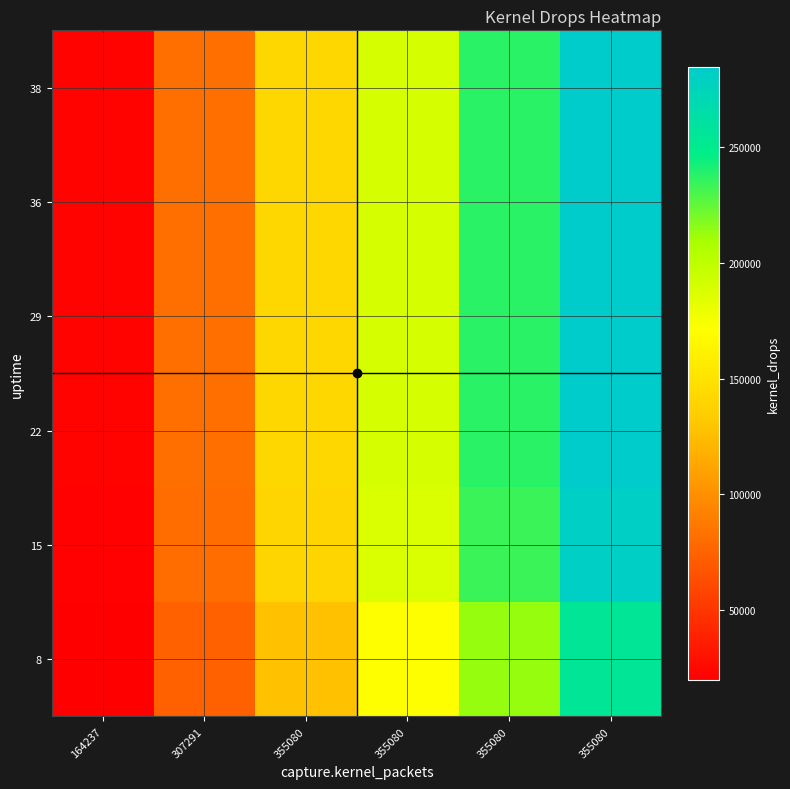

Reading left to right, extract all data points from this chart.

8: 164237=19716.5	307291=73780.0	355080=127881.1	355080=170508.1	355080=213135.1	355080=255762.2
15: 164237=21646.1	307291=81000.7	355080=140396.5	355080=187195.3	355080=233994.1	355080=280793.0
22: 164237=21962.3	307291=82183.7	355080=142447.0	355080=189929.3	355080=237411.7	355080=284894.0
29: 164237=21962.3	307291=82183.7	355080=142447.0	355080=189929.3	355080=237411.7	355080=284894.0
36: 164237=21962.3	307291=82183.7	355080=142447.0	355080=189929.3	355080=237411.7	355080=284894.0
38: 164237=21962.3	307291=82183.7	355080=142447.0	355080=189929.3	355080=237411.7	355080=284894.0